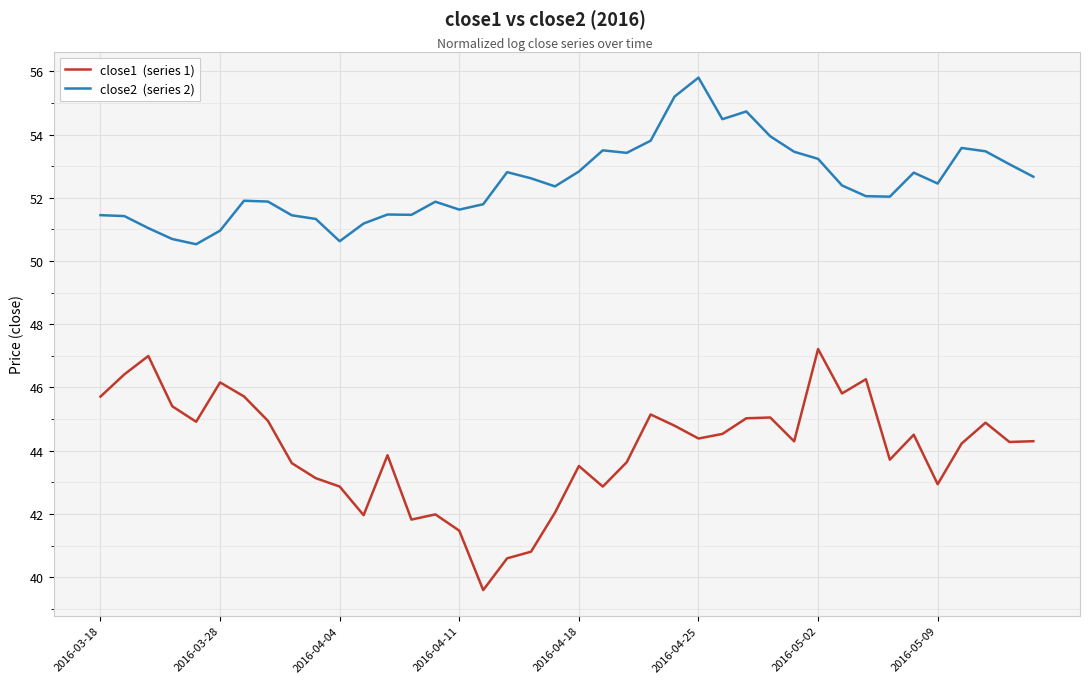

What is the maximum value shown in the chart?

55.8